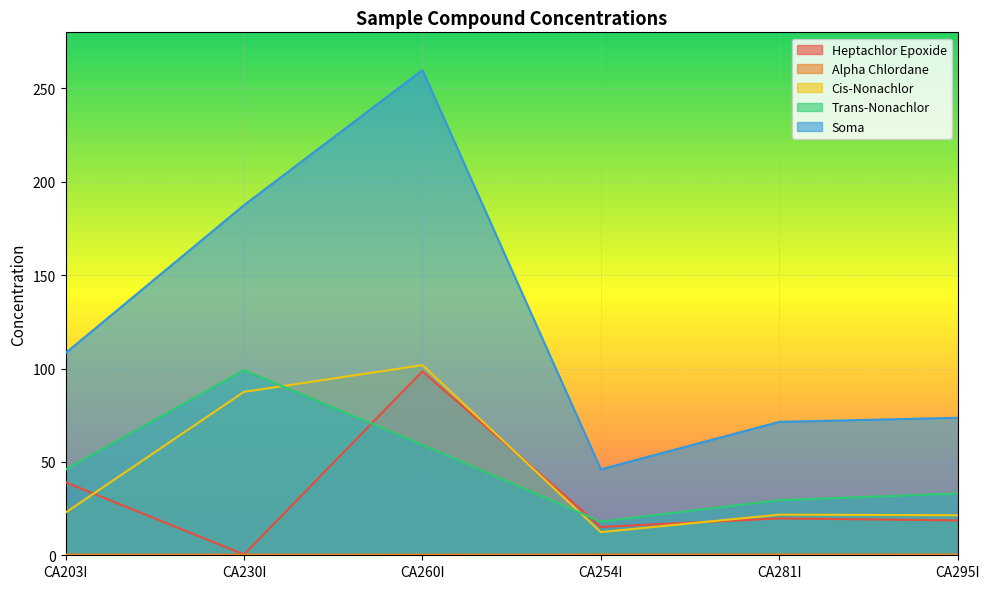

How many data points in Heptachlor Epoxide are above 19?

3